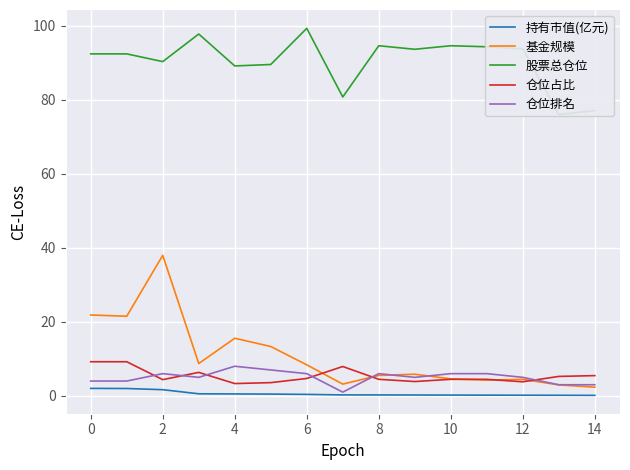

The value of 仓位排名 at 8 is 6.0. True or false?

True